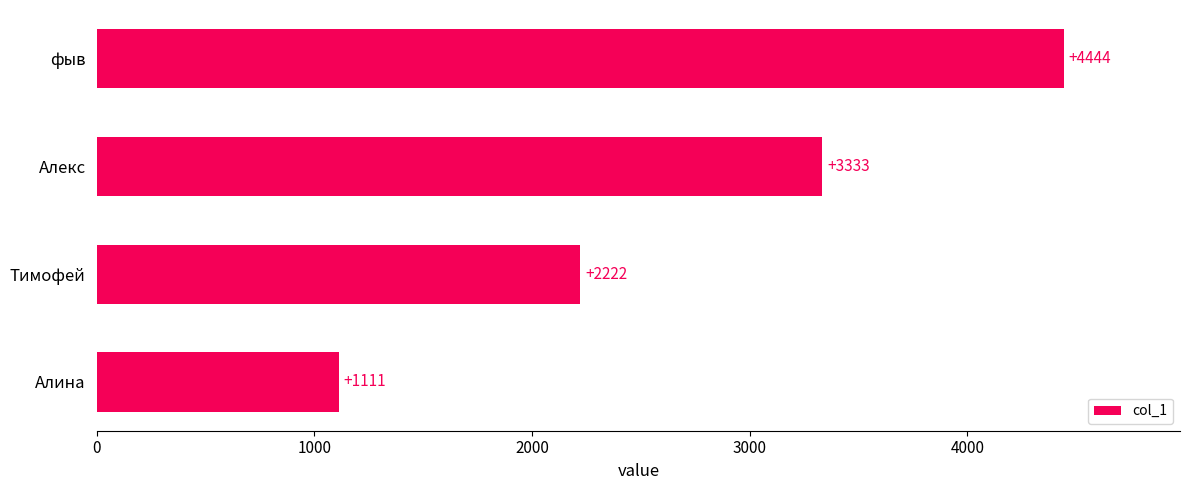

Rank the categories by value from highest to lowest.

фыв, Алекс, Тимофей, Алина